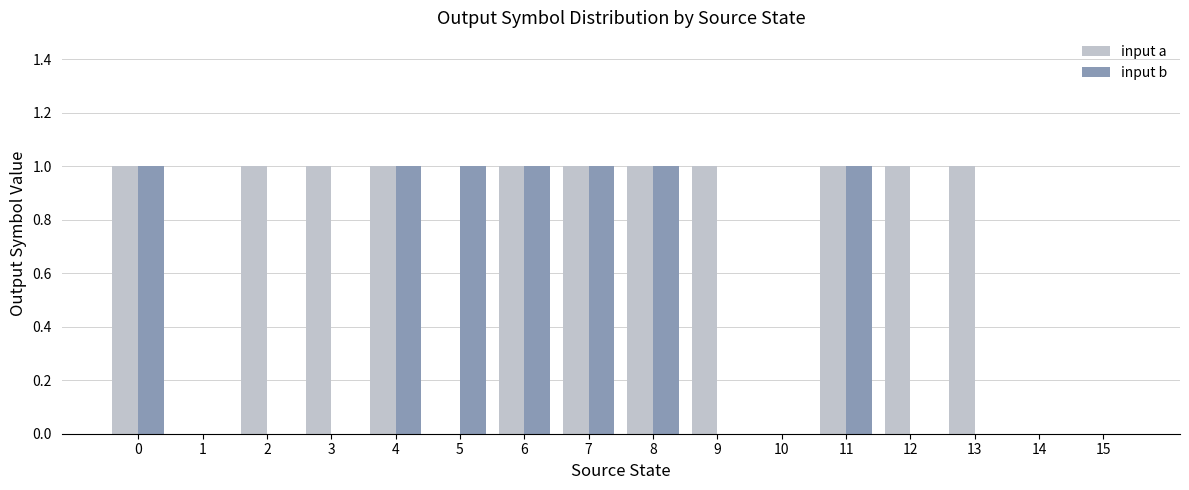

The value of input a at 10 is 1. True or false?

False